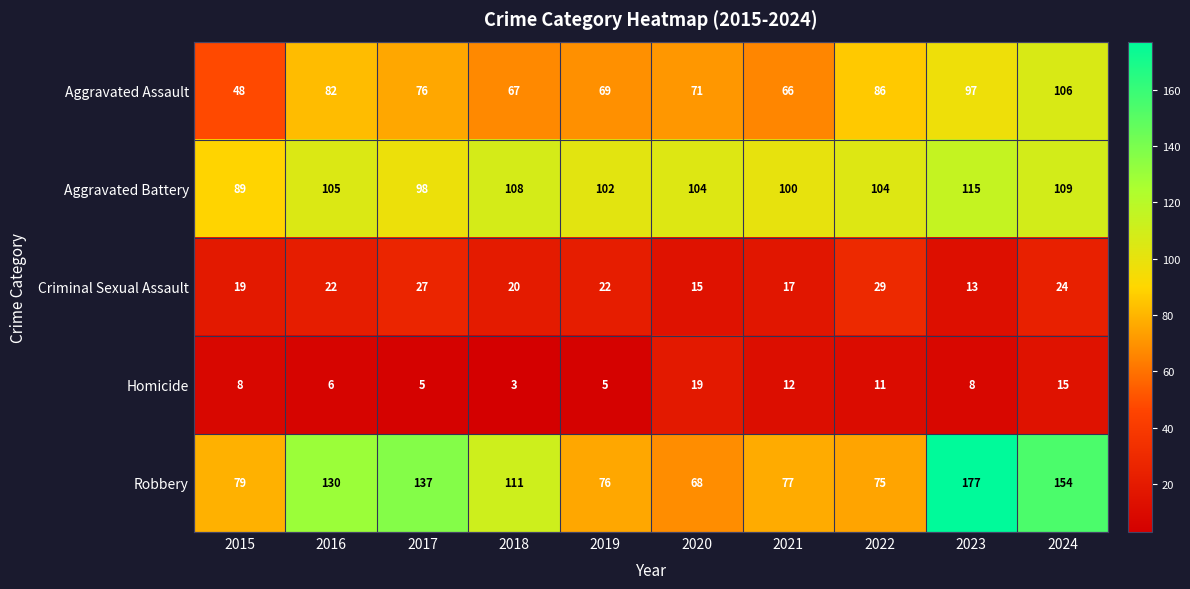

Which category has the highest value across all series?

2023